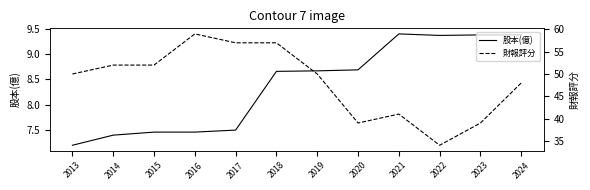

True or false: 財報評分 has a value of 39.0 at 2023.

True